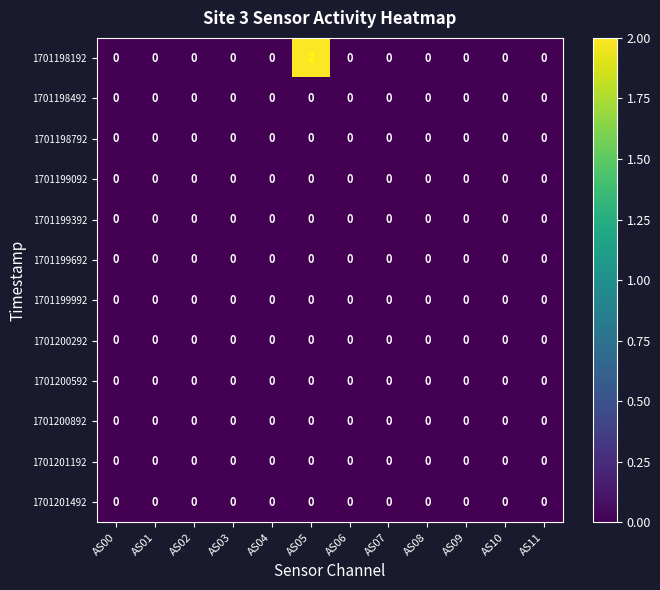

Which series has the widest spread of values?

1701198192